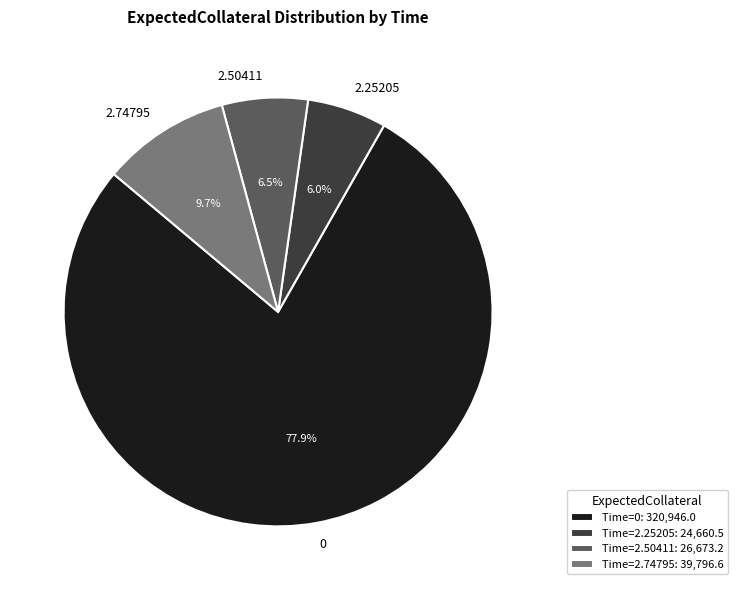

To the nearest percent, what is the difference between the largest and smallest slice percentages?

72%